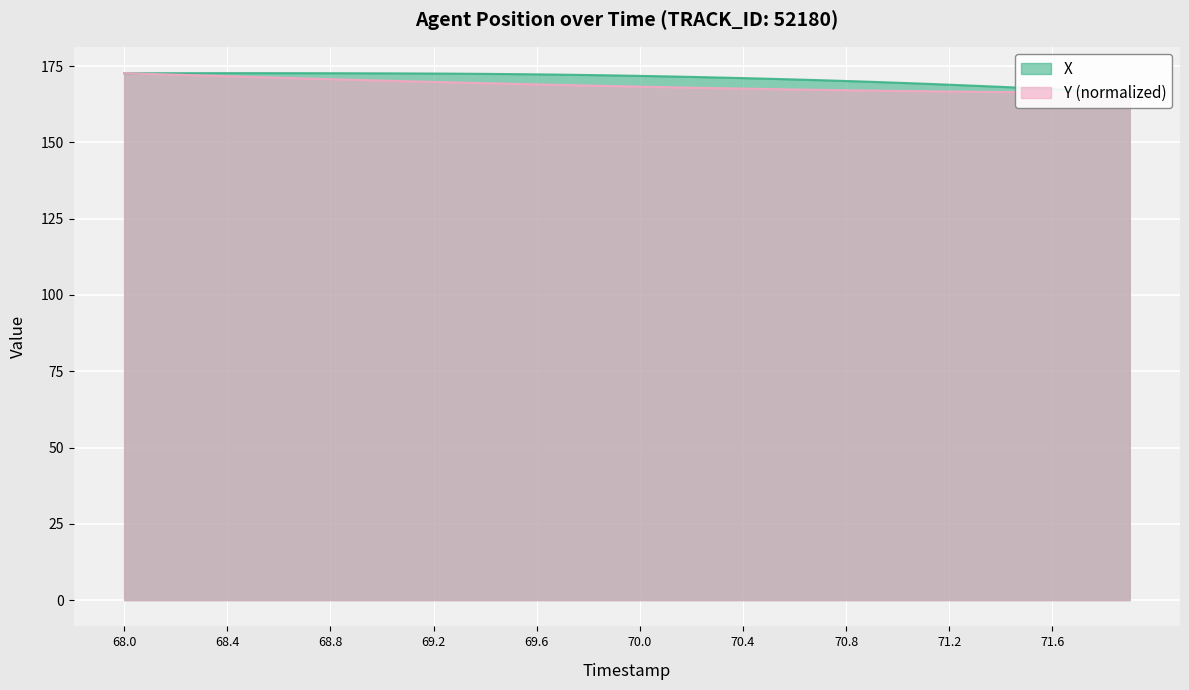

At 69.6, list the series in order from largest to smallest.

X, Y